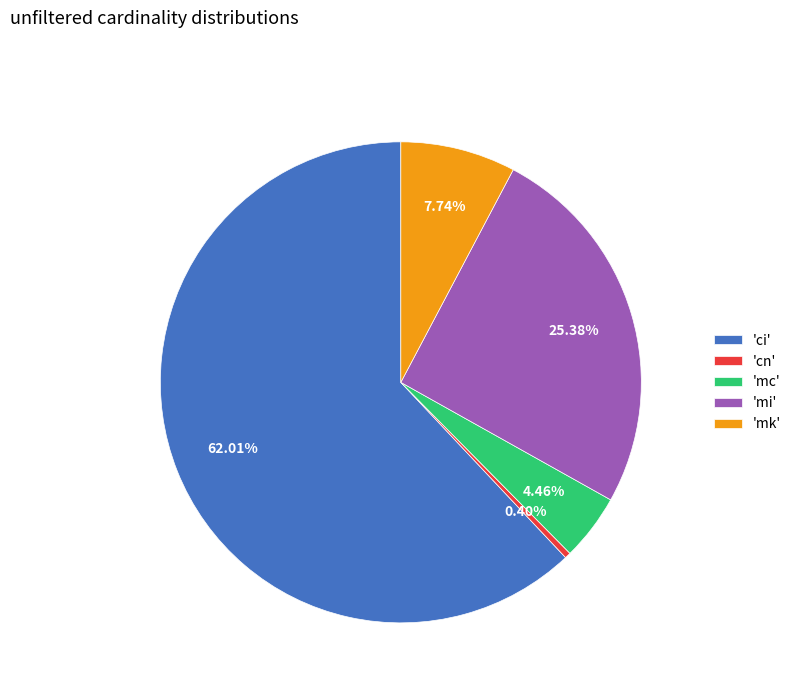

Combined, do 'mk' and 'ci' account for over 50%?

Yes